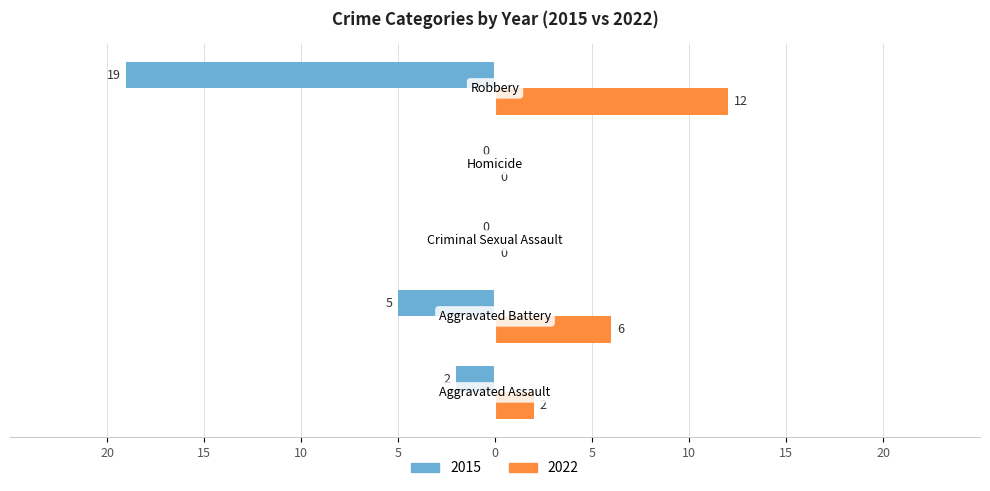

Which series has the largest range (max minus min)?

2015